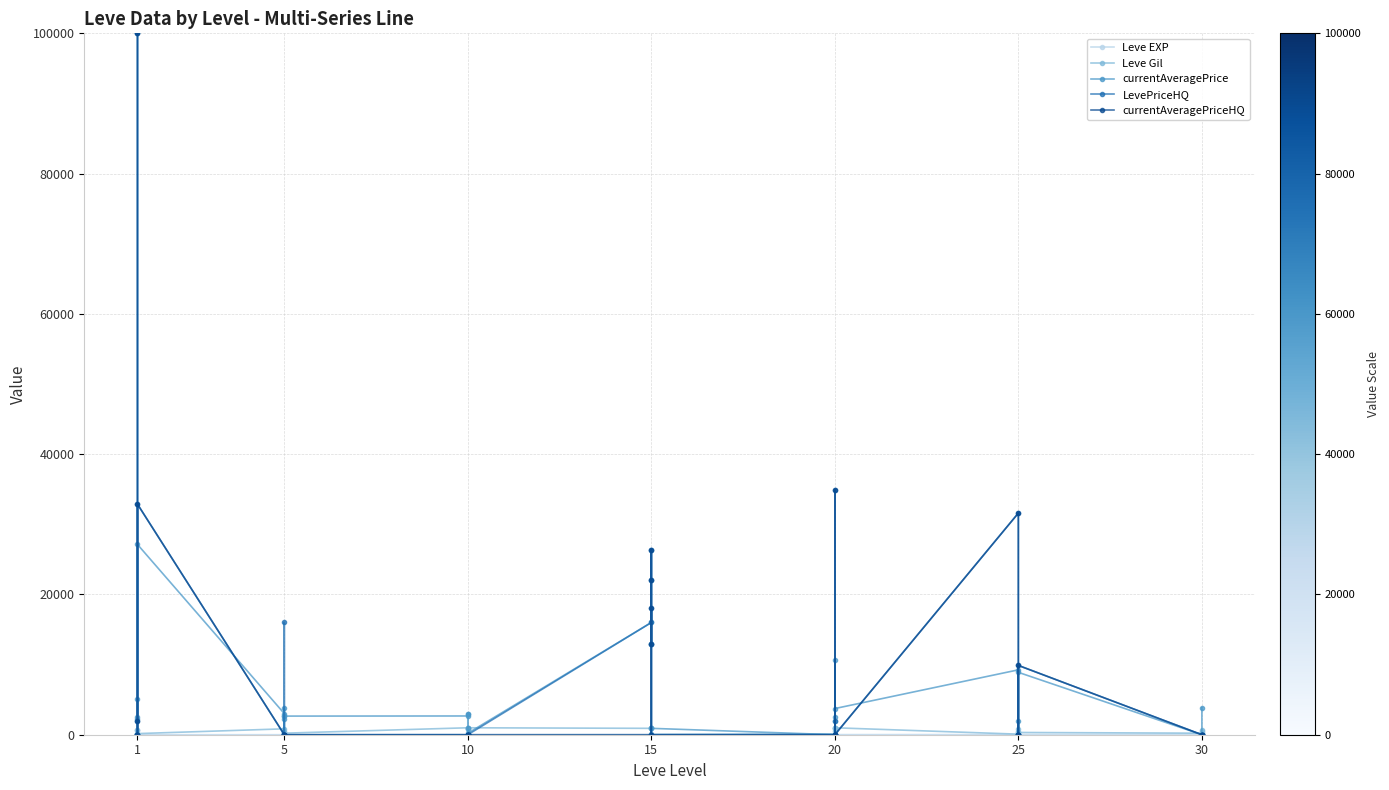

What is the difference between the maximum and minimum values in the LevePriceHQ series?

100000.0